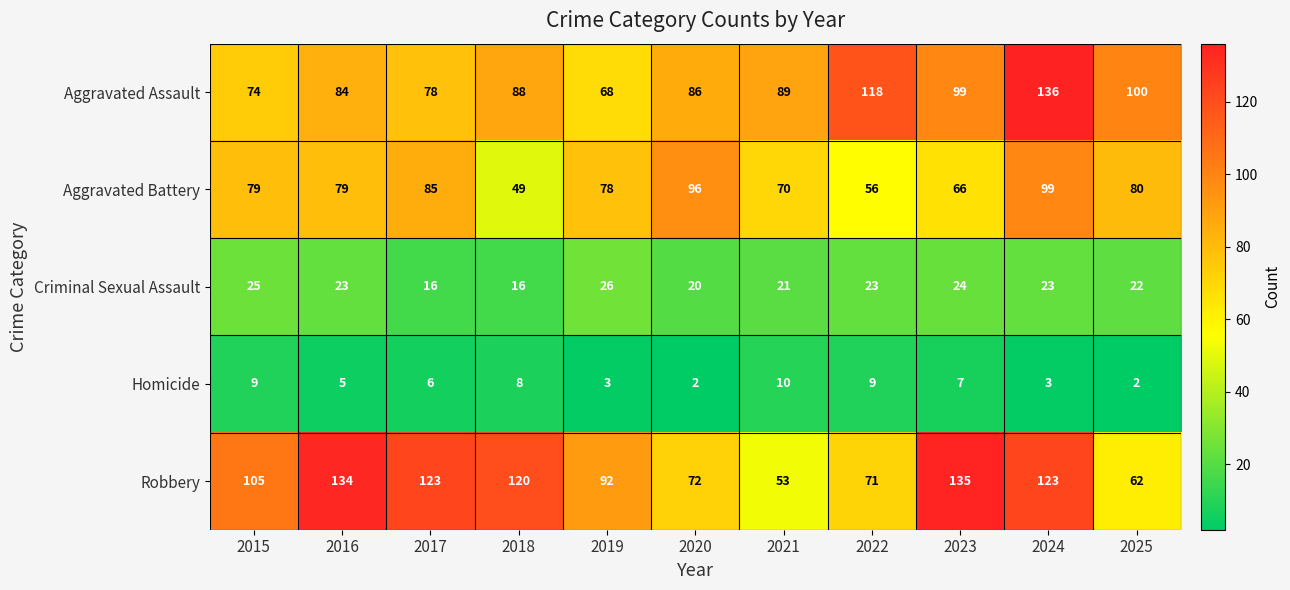

Which series has the largest range (max minus min)?

Robbery